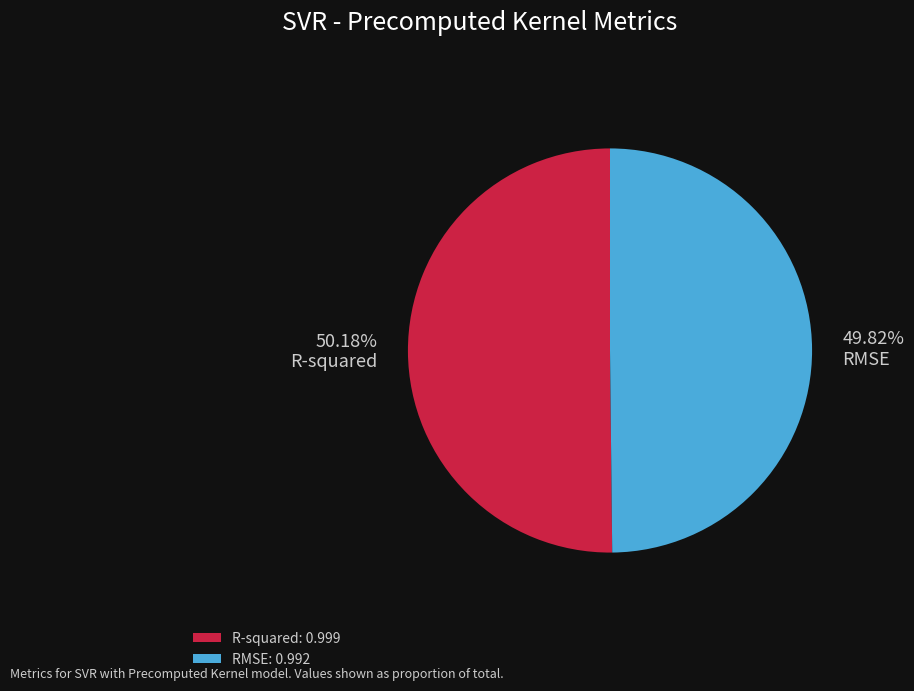

What percentage is the R-squared slice, to the nearest percent?

50%